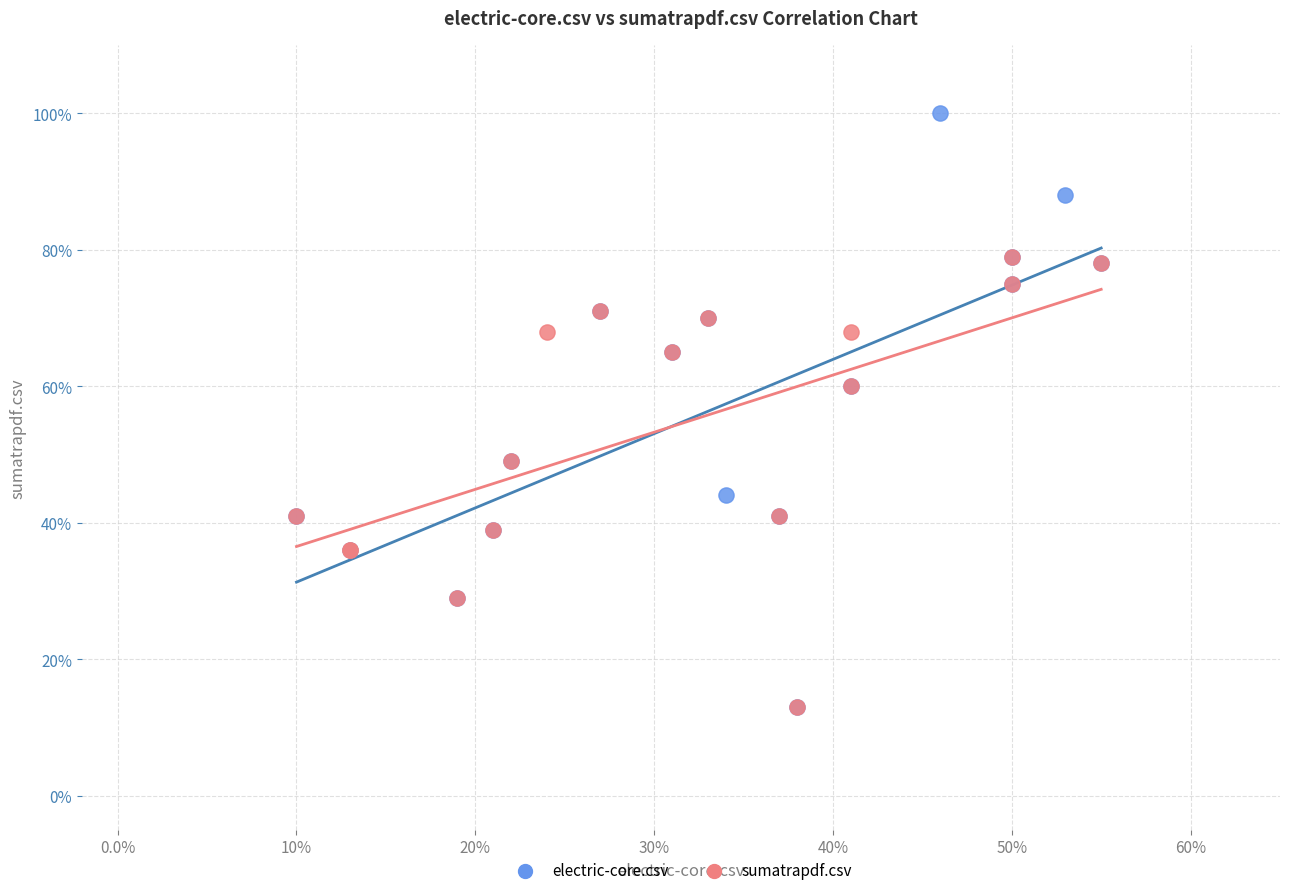

What are all the series names shown in the legend?

electric-core.csv, sumatrapdf.csv